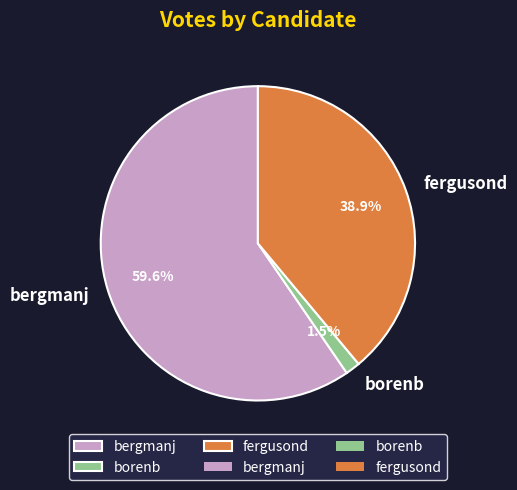

Does bergmanj account for over 50% of the chart?

Yes